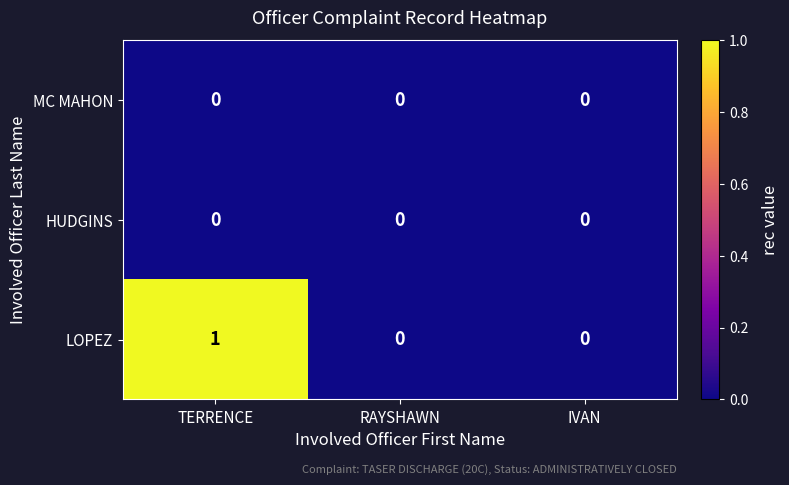

Which label corresponds to the largest value in the chart?

TERRENCE